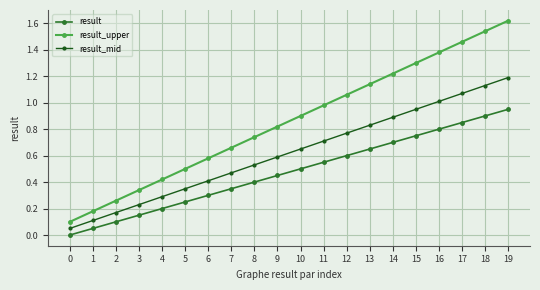

At which category is the sum across all series the highest?

19